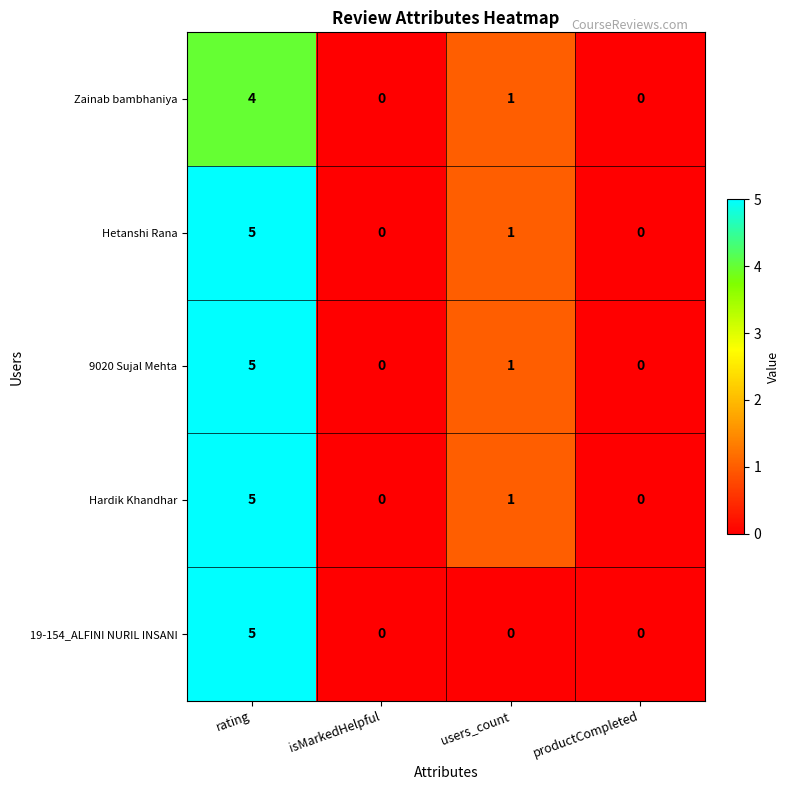

Reading left to right, list all the values displayed in this chart.

Zainab bambhaniya: 4	0	1	0
Hetanshi Rana: 5	0	1	0
9020 Sujal Mehta: 5	0	1	0
Hardik Khandhar: 5	0	1	0
19-154_ALFINI NURIL INSANI: 5	0	0	0